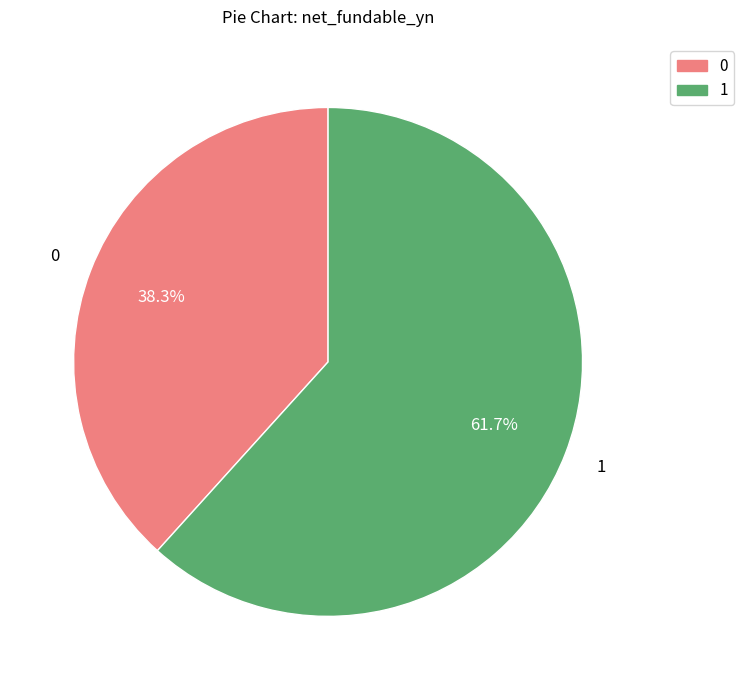

Is there a majority slice in this chart?

Yes